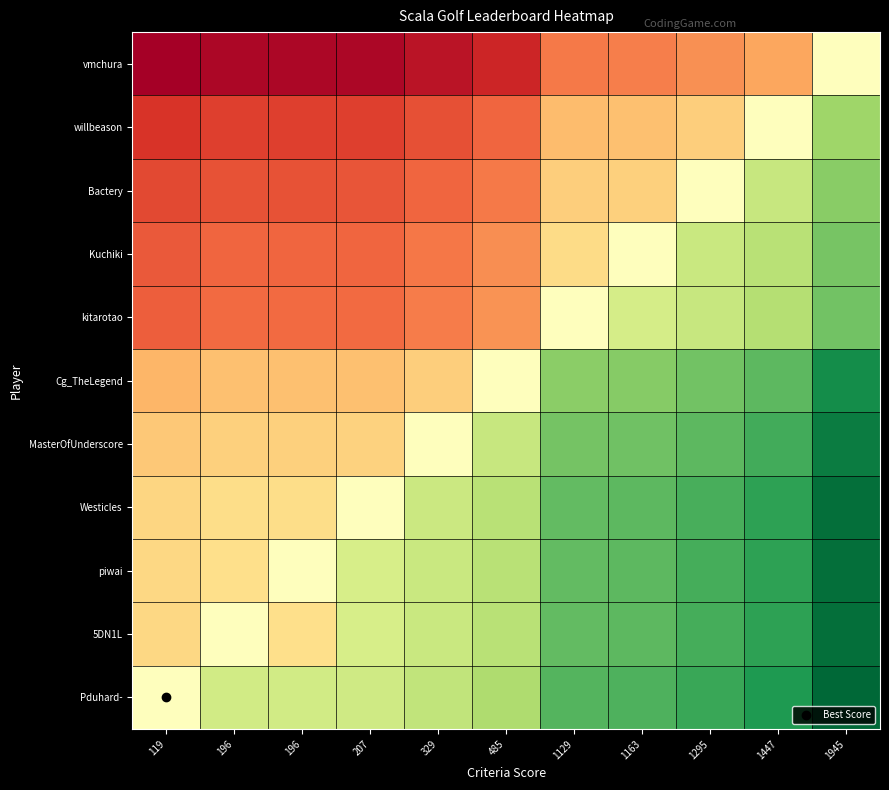

At which category is the sum across all series the highest?

1945